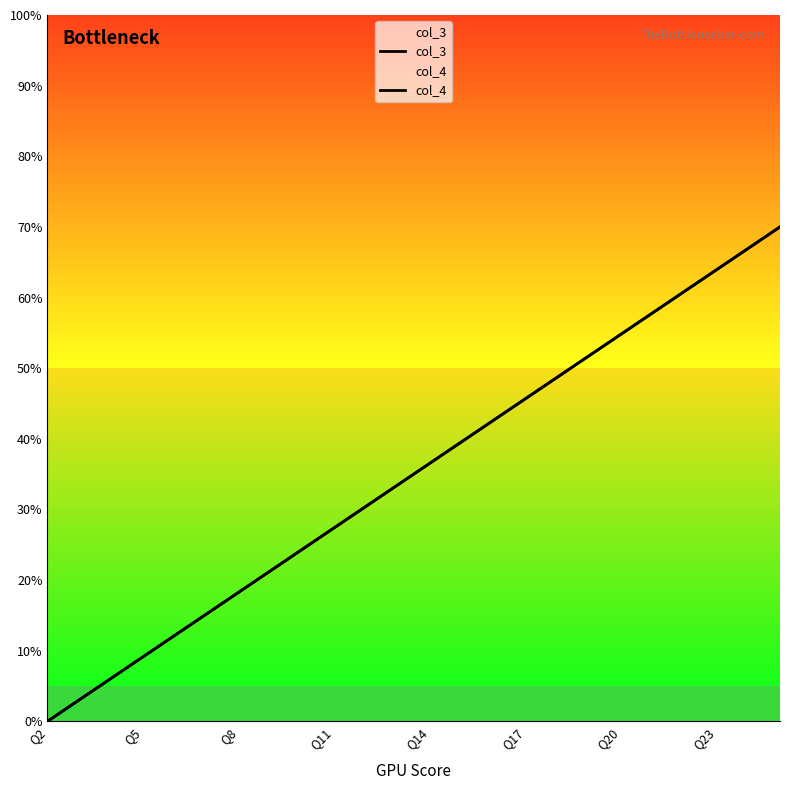

Does the chart display data point markers on the line(s)?

No